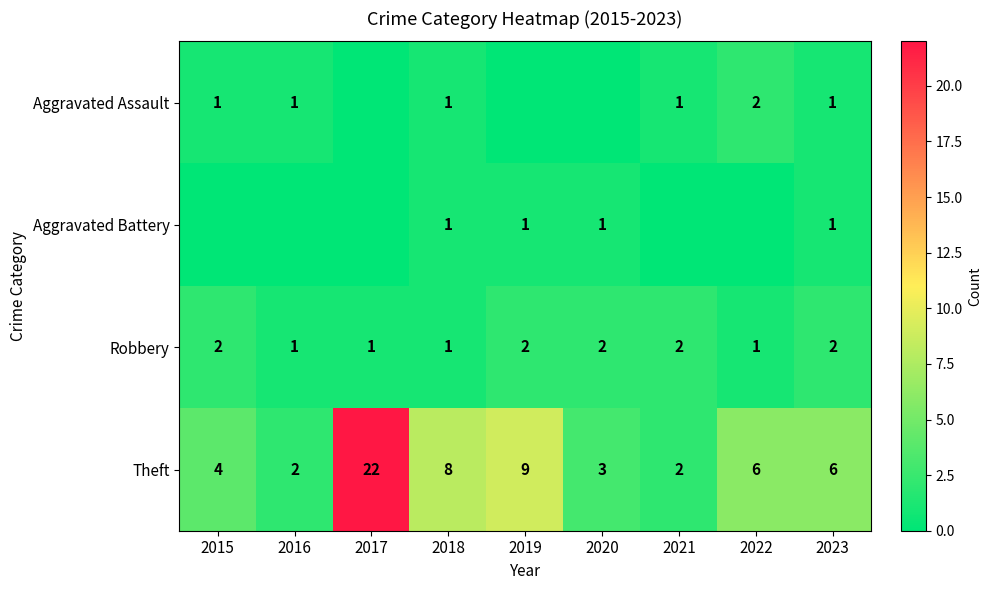

The value of Aggravated Battery at 2020 is 0. True or false?

False